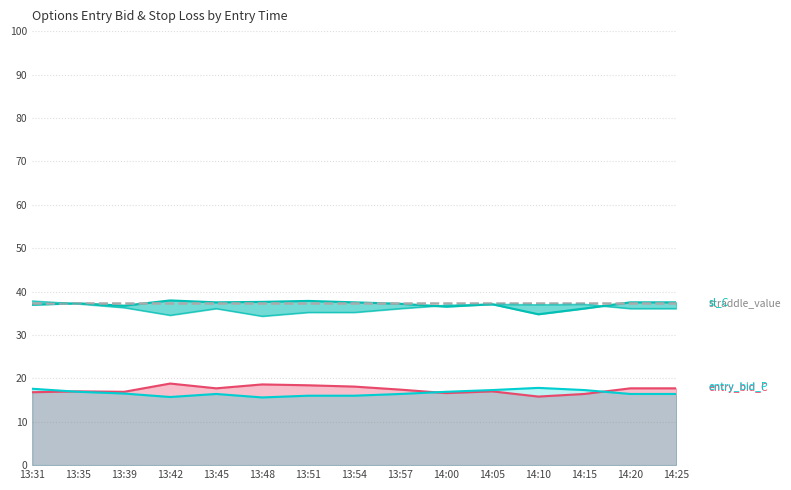

Rank the series at 13:39 from highest to lowest value.

sl_C, sl_P, entry_bid_C, entry_bid_P